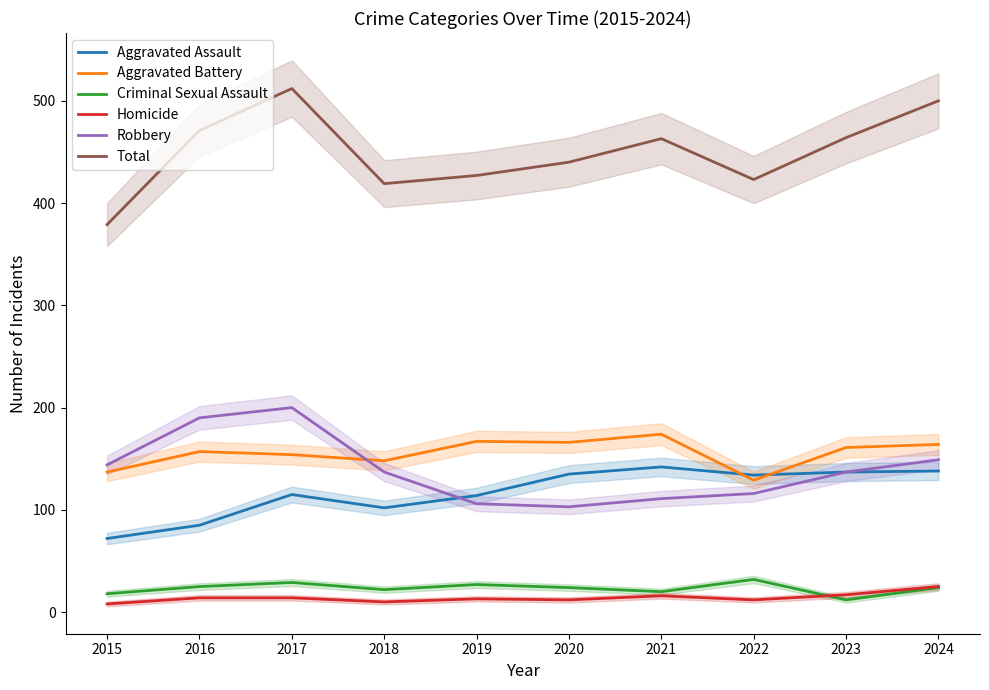

Which series changed the most between 2022 and 2024?

Total